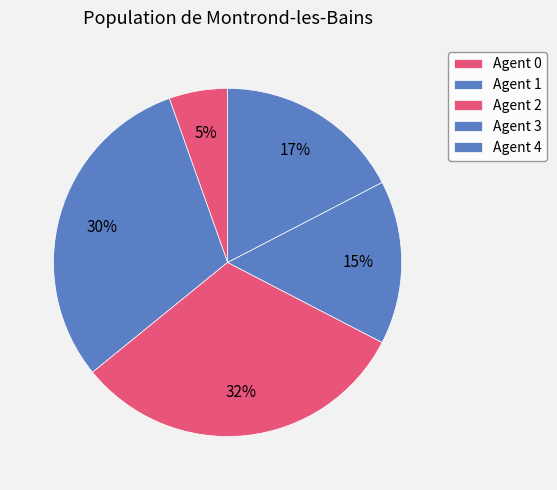

Is there a majority slice in this chart?

No